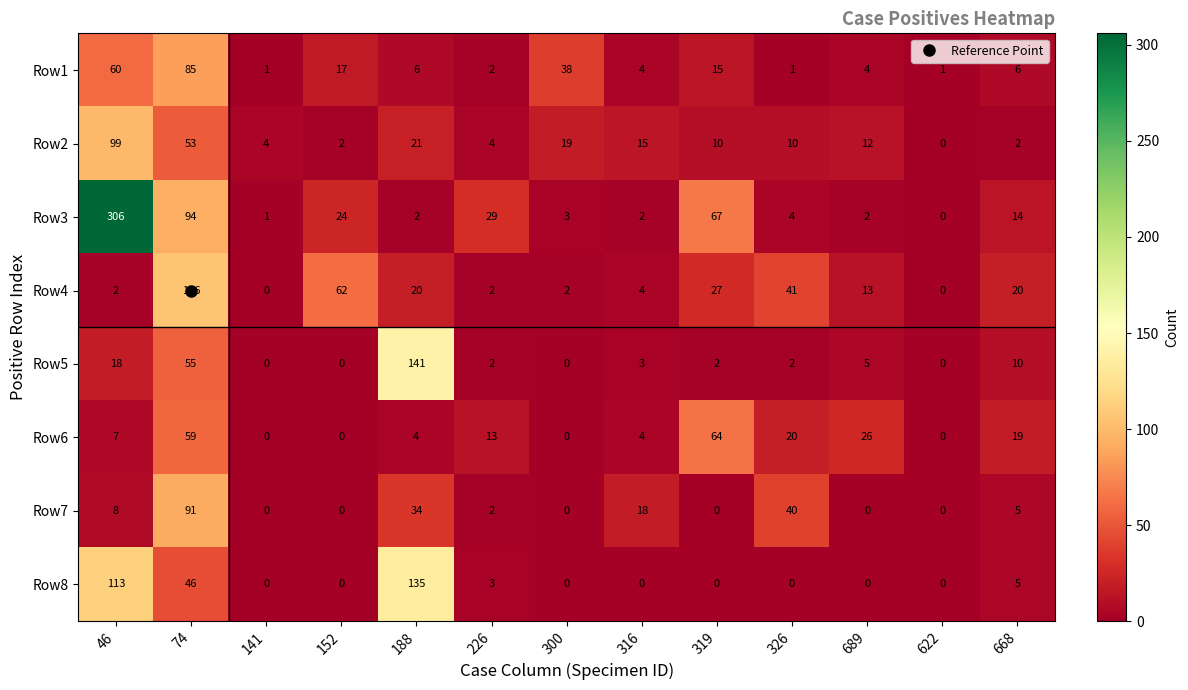

Rank the series by their maximum value, from lowest to highest.

Row6, Row1, Row7, Row2, Row4, Row8, Row5, Row3